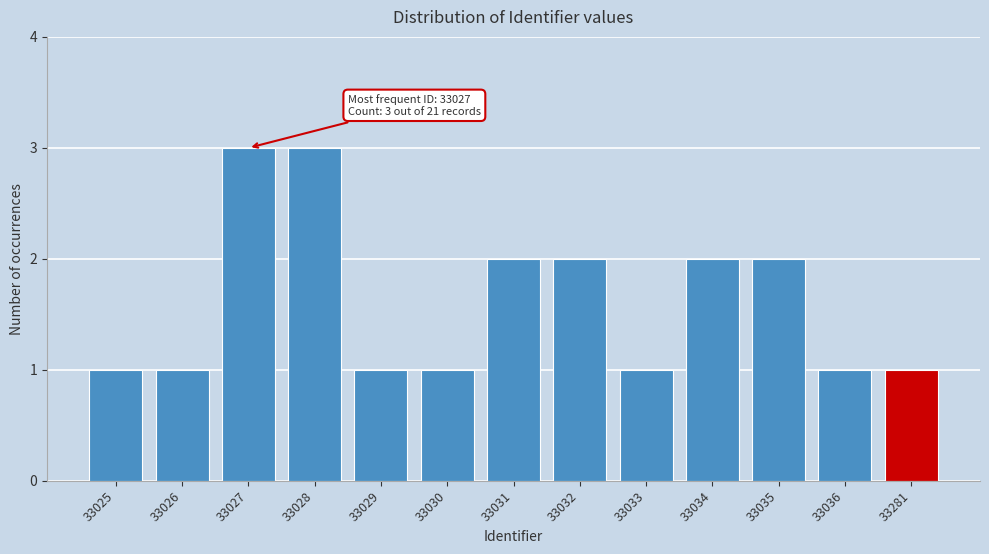

Reading left to right, extract all data points from this chart.

33025=1	33026=1	33027=3	33028=3	33029=1	33030=1	33031=2	33032=2	33033=1	33034=2	33035=2	33036=1	33281=1